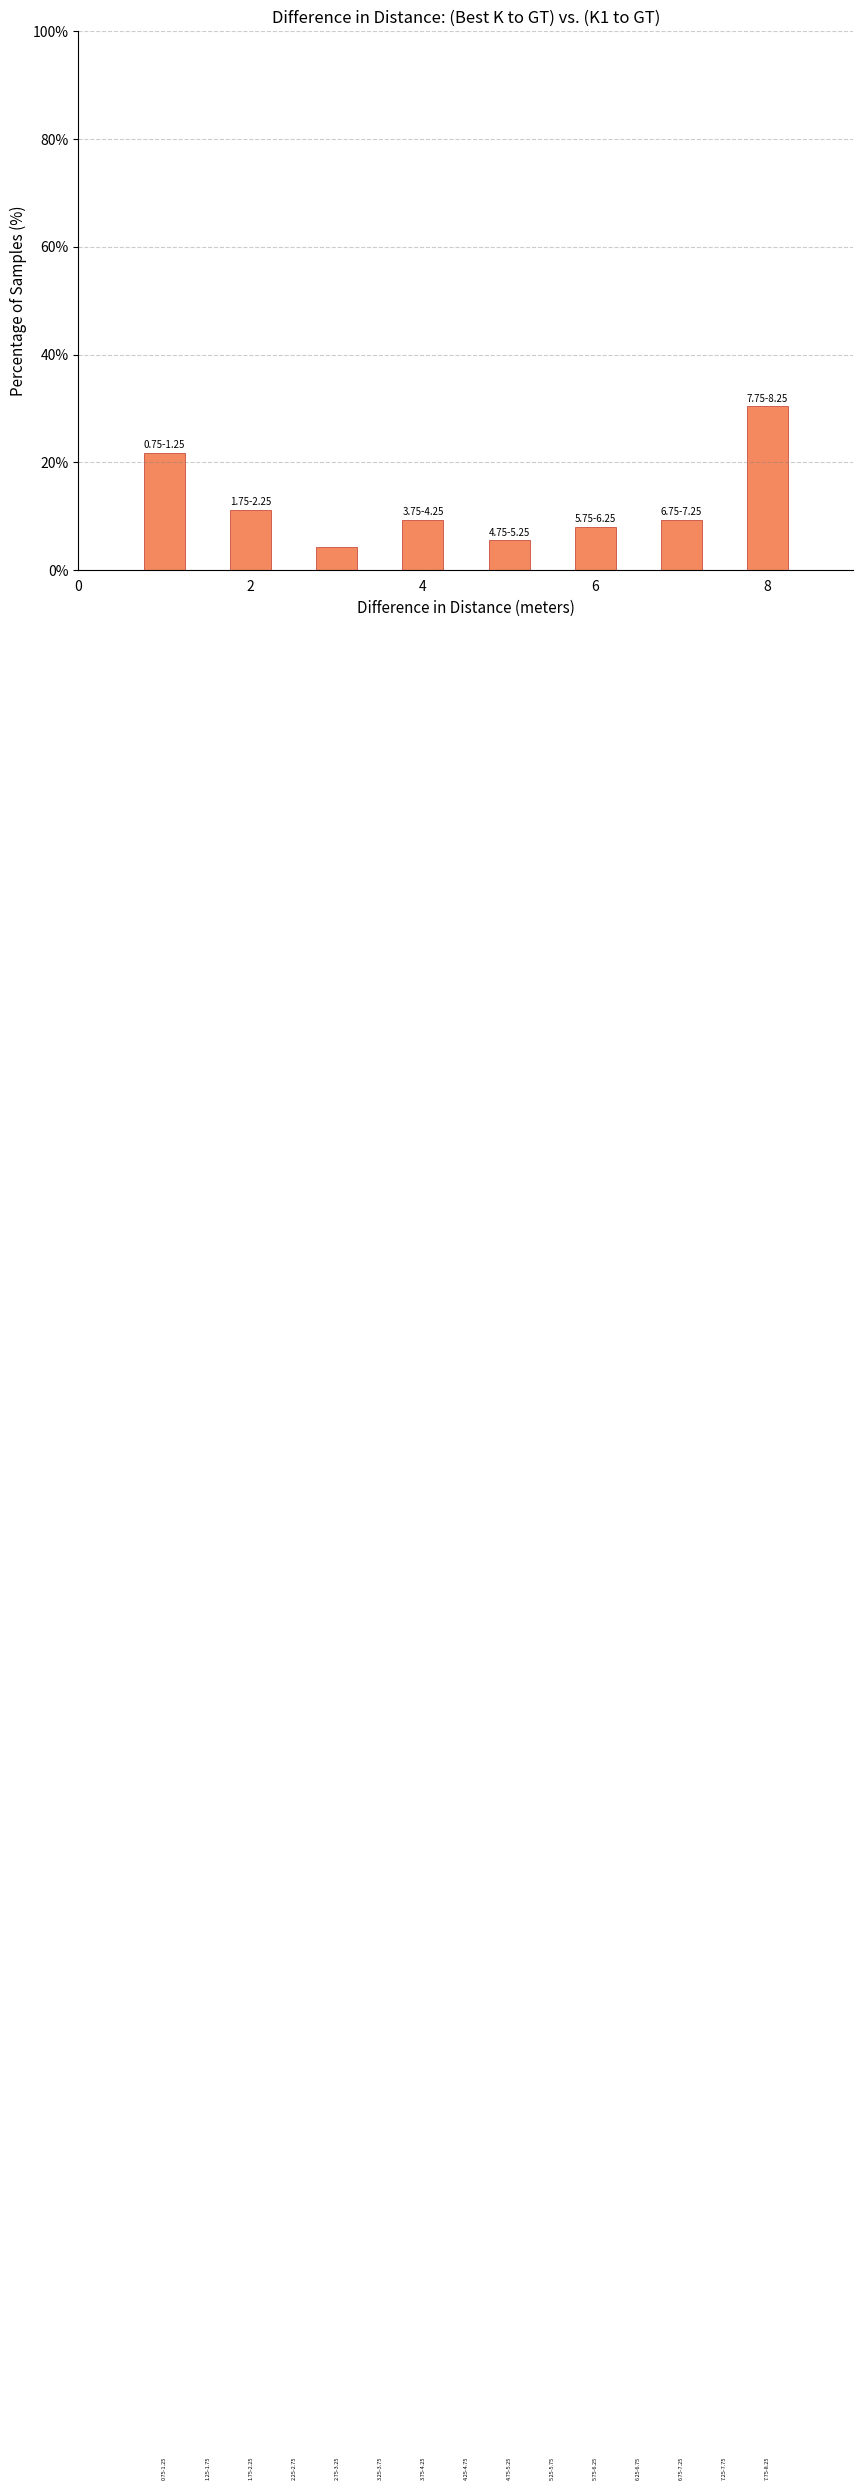

Around what value on the x-axis is the tallest bar? Give the approximate position of its centre, as read against the axis.

8.0